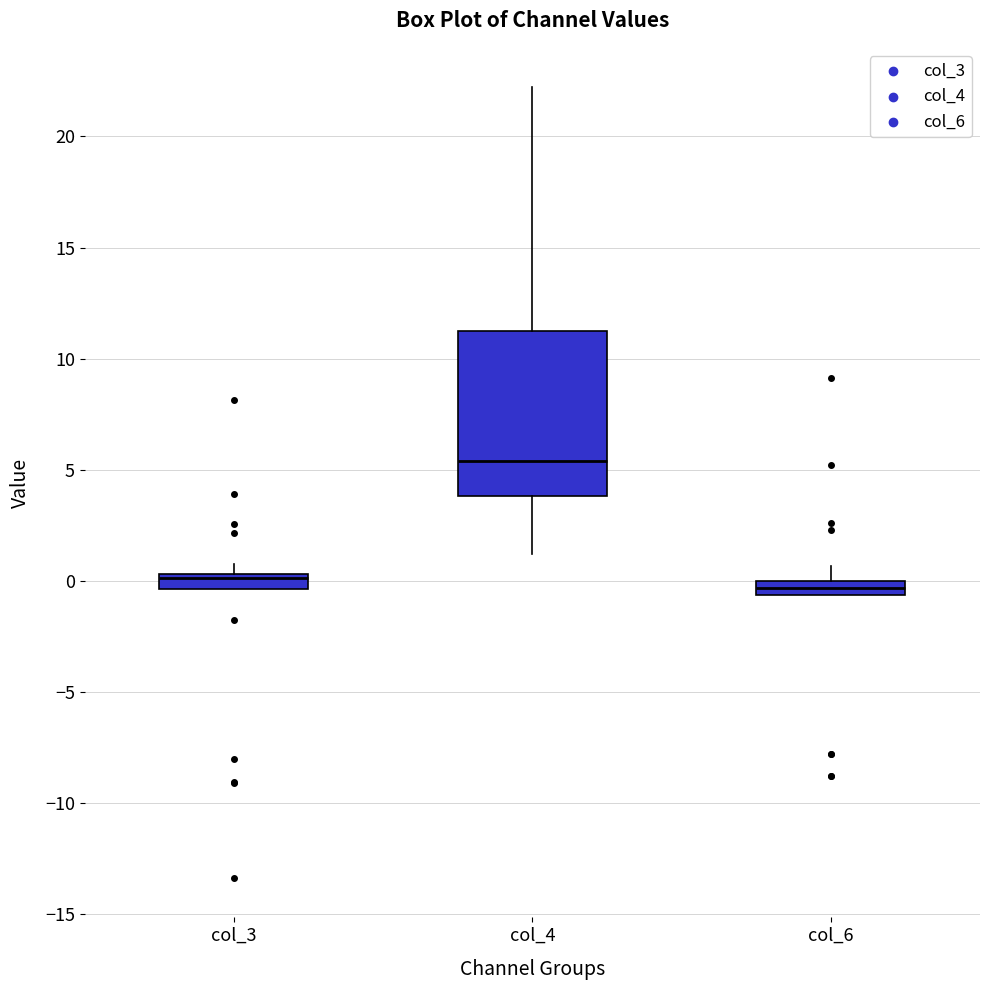

Which box has the highest median line?

col_4